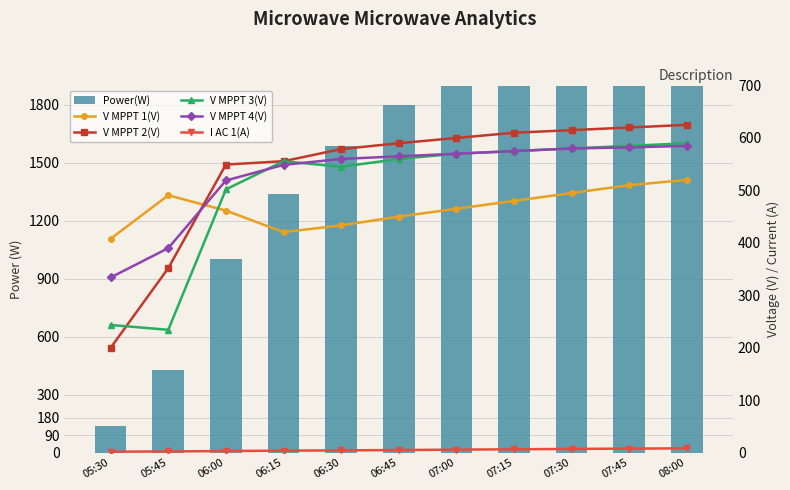

At 07:15, list the series in order from largest to smallest.

Power(W), V MPPT 2(V), V MPPT 3(V), V MPPT 4(V), V MPPT 1(V), I AC 1(A)